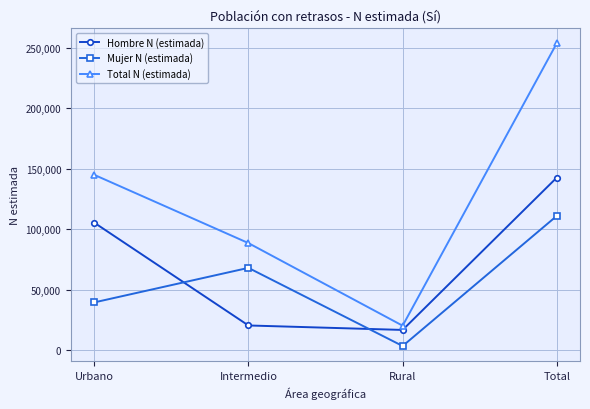

What is the label of the 3rd point from the left?

Rural